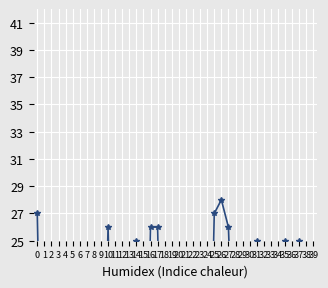

What is the sum of all values?

490